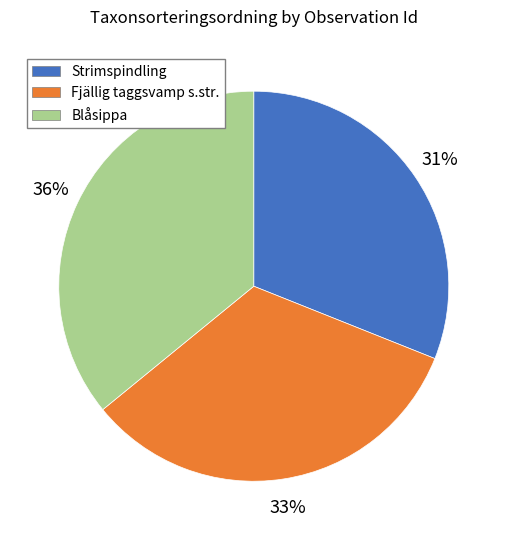

True or false: Blåsippa accounts for 21% of the total.

False